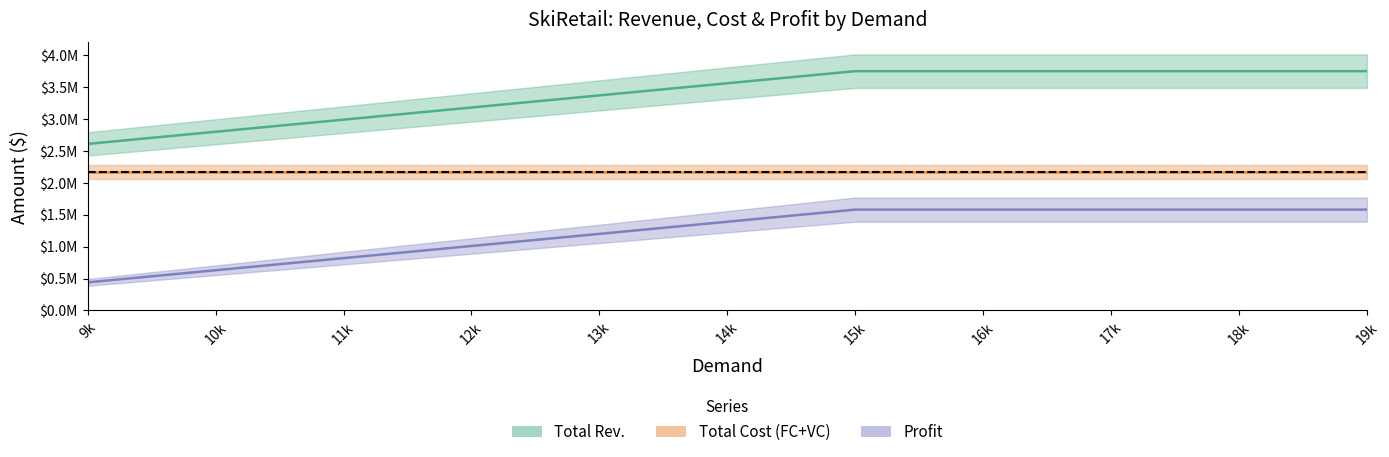

What is the smallest value displayed?

440000